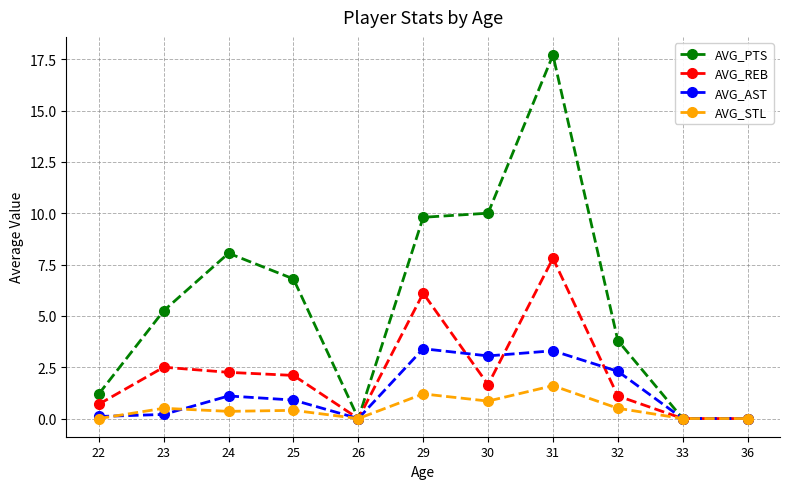

Which series has the largest range (max minus min)?

AVG_PTS